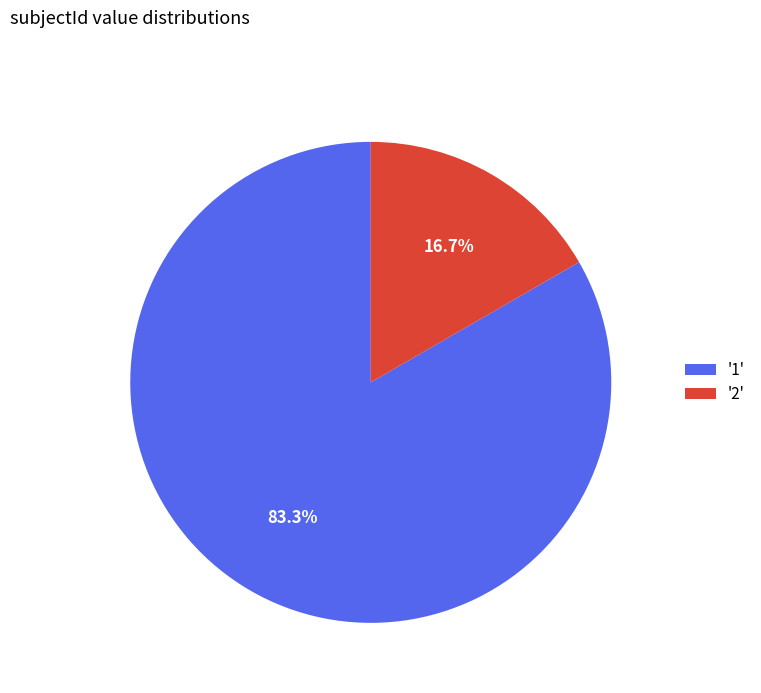

Does any single category account for the majority?

Yes